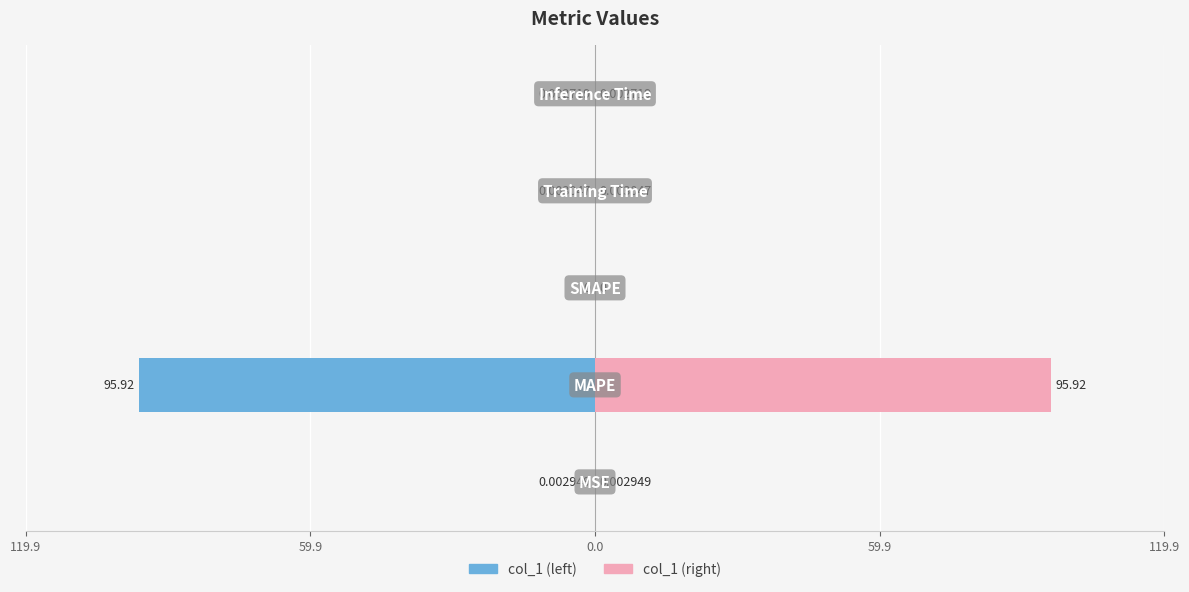

Rank the series by their maximum value, from lowest to highest.

col_1 (left), col_1 (right)